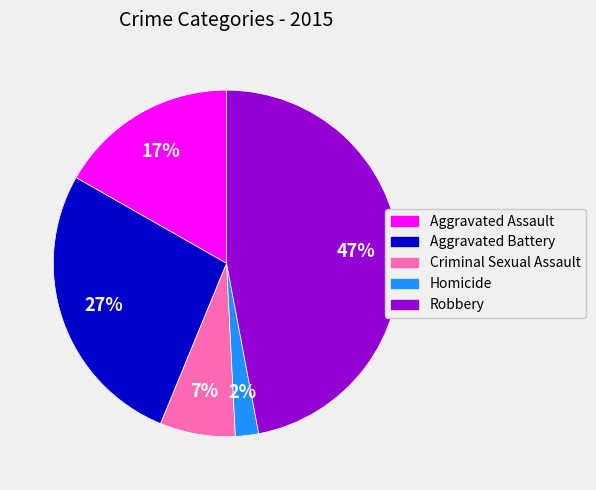

Rank the categories by value from lowest to highest.

Homicide, Criminal Sexual Assault, Aggravated Assault, Aggravated Battery, Robbery